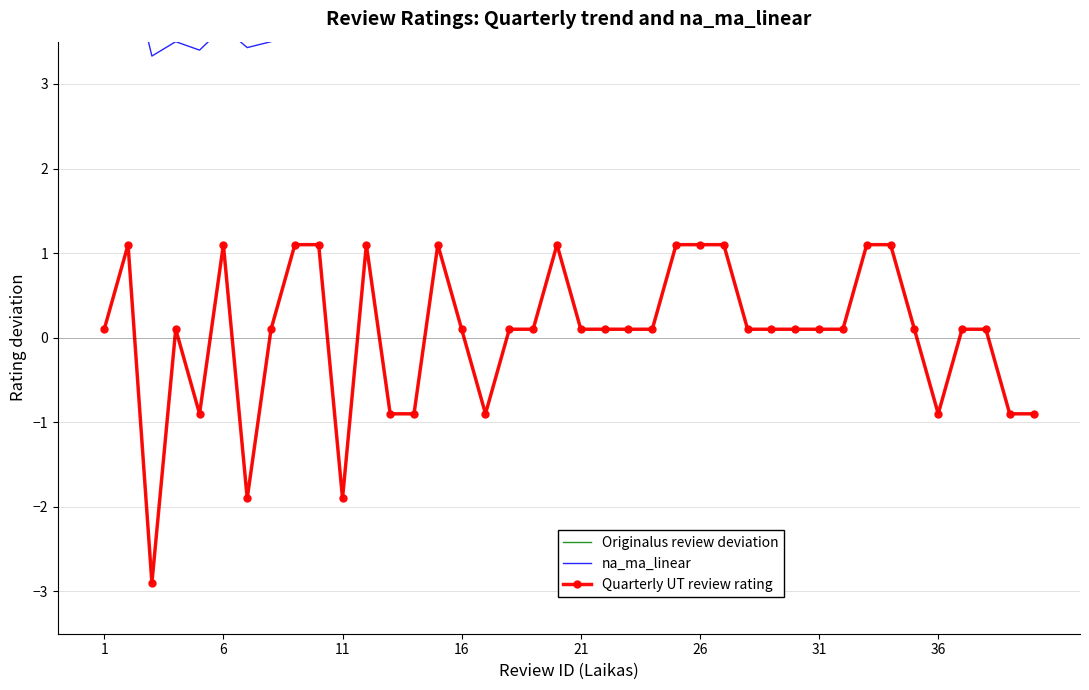

What are all the series names shown in the legend?

Originalus review deviation, na_ma_linear, Quarterly UT review rating